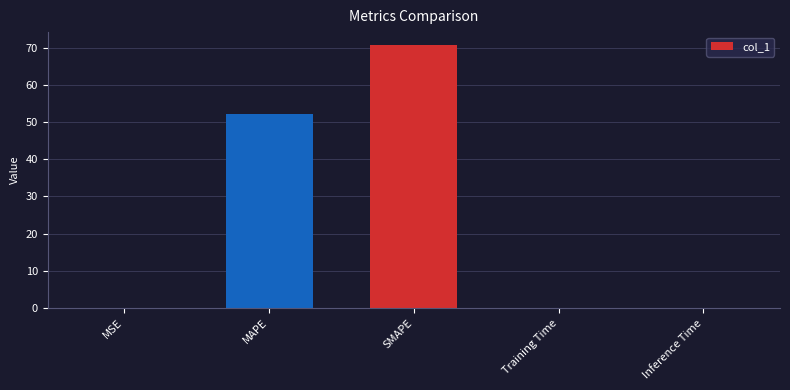

What is the average value?

24.6